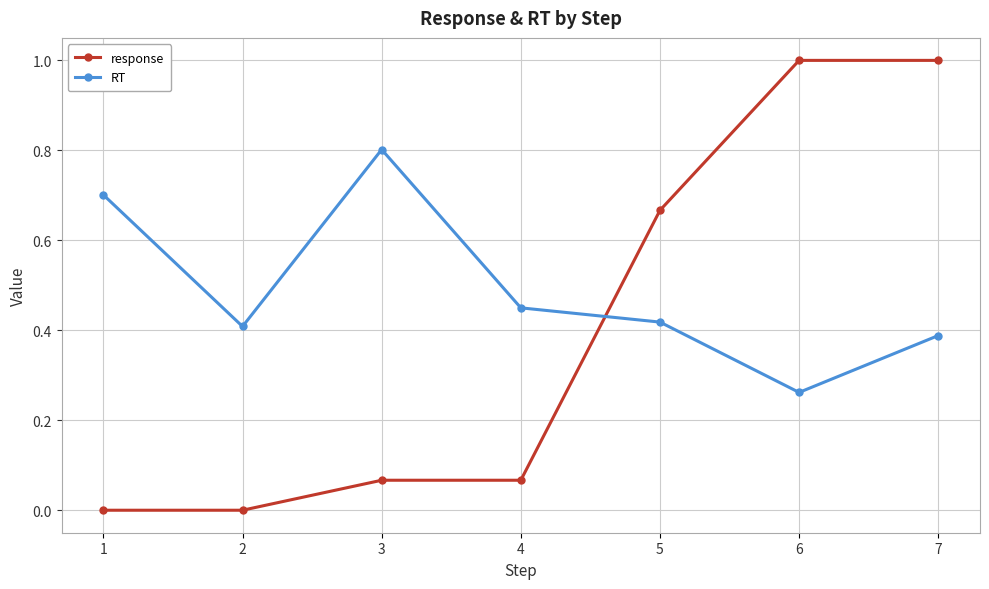

What is the difference between the maximum and minimum values in the RT series?

0.5